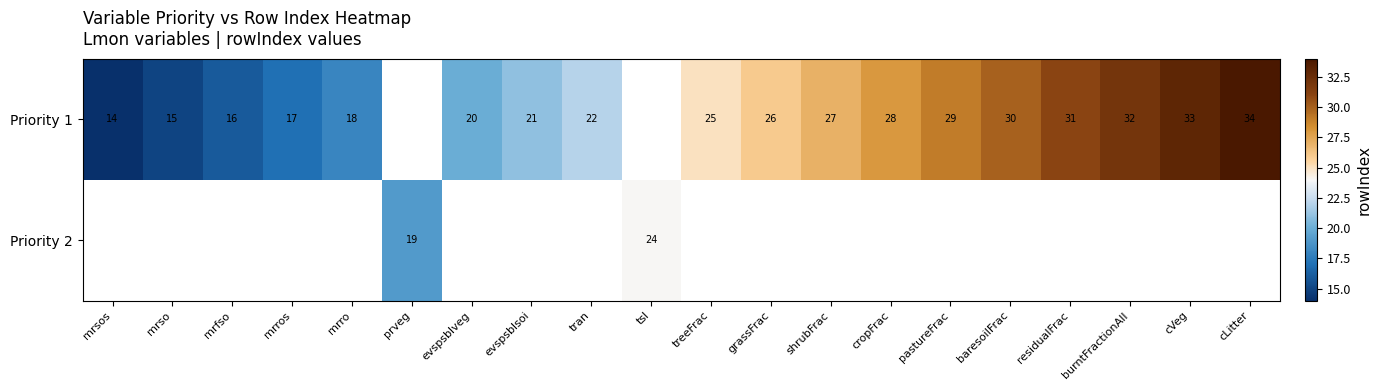

At which category does the chart reach its minimum across all series?

mrsos